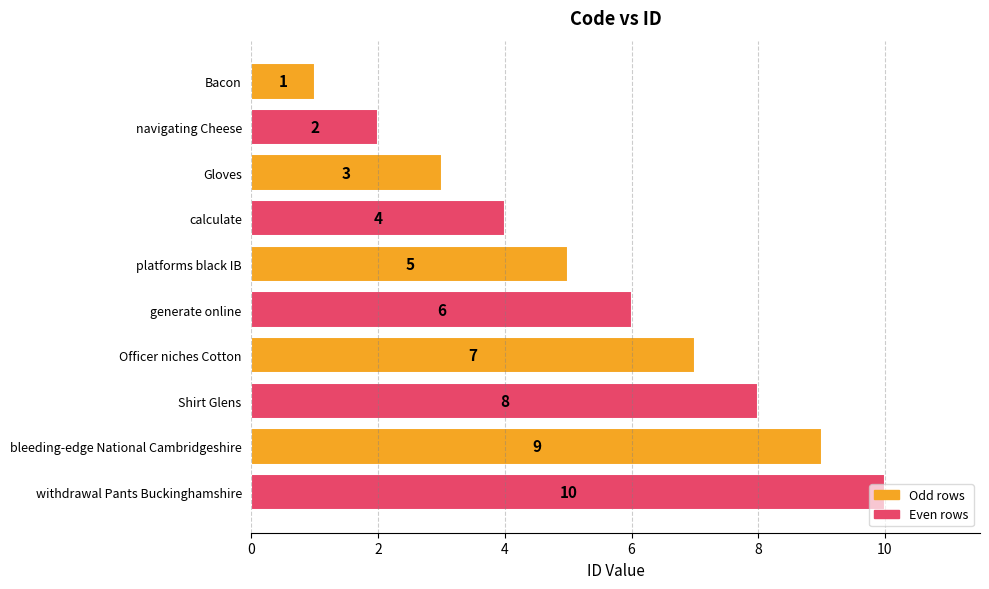

What is the difference between the maximum and minimum values?

9